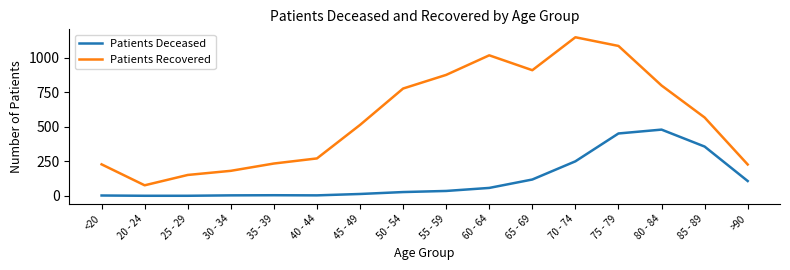

What is the average value of the Patients Deceased series?

119